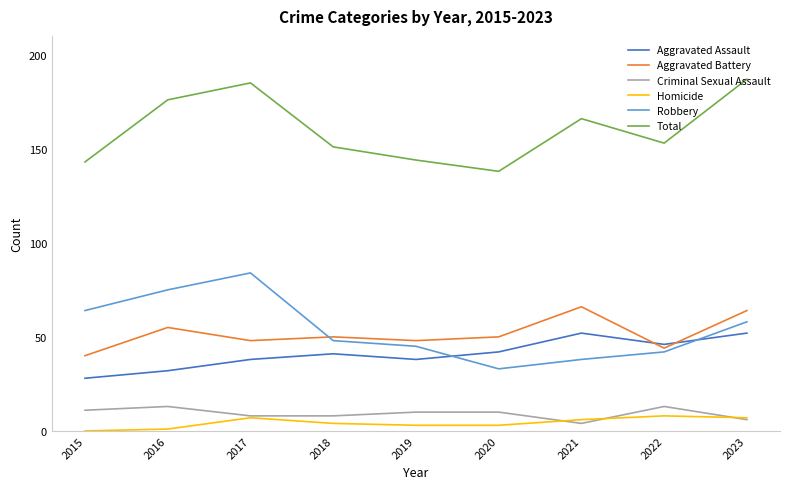

Which series has the largest range (max minus min)?

Robbery